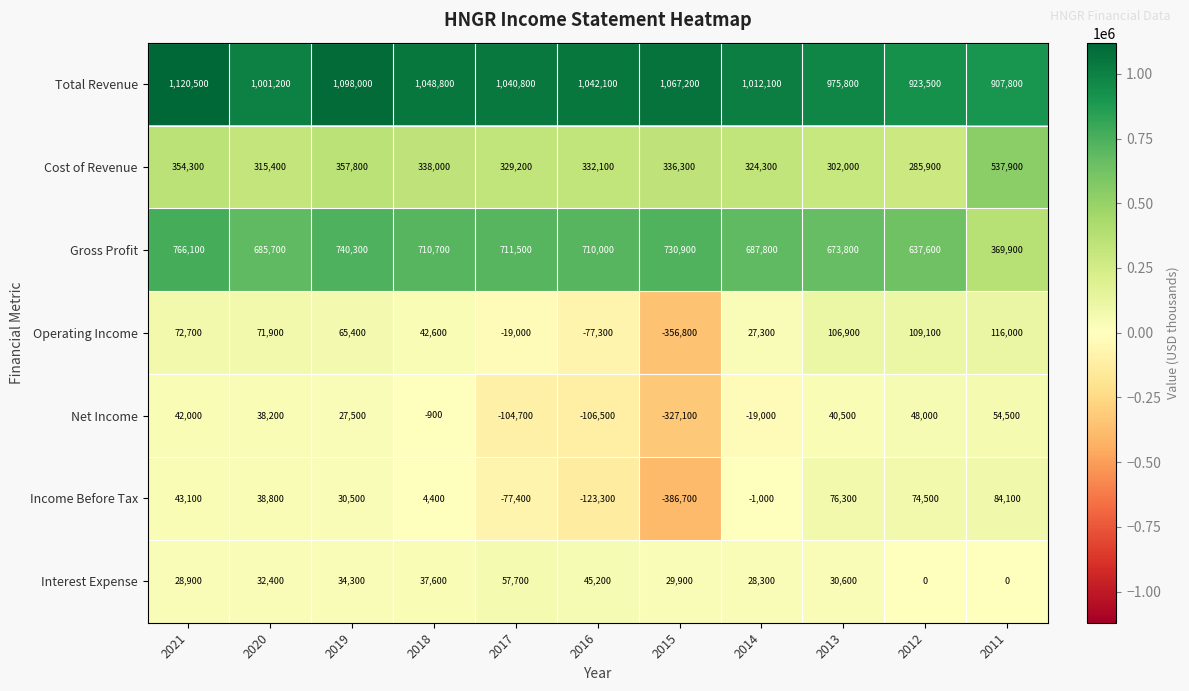

What is the spread (max minus min) of values at 2018?

1049700